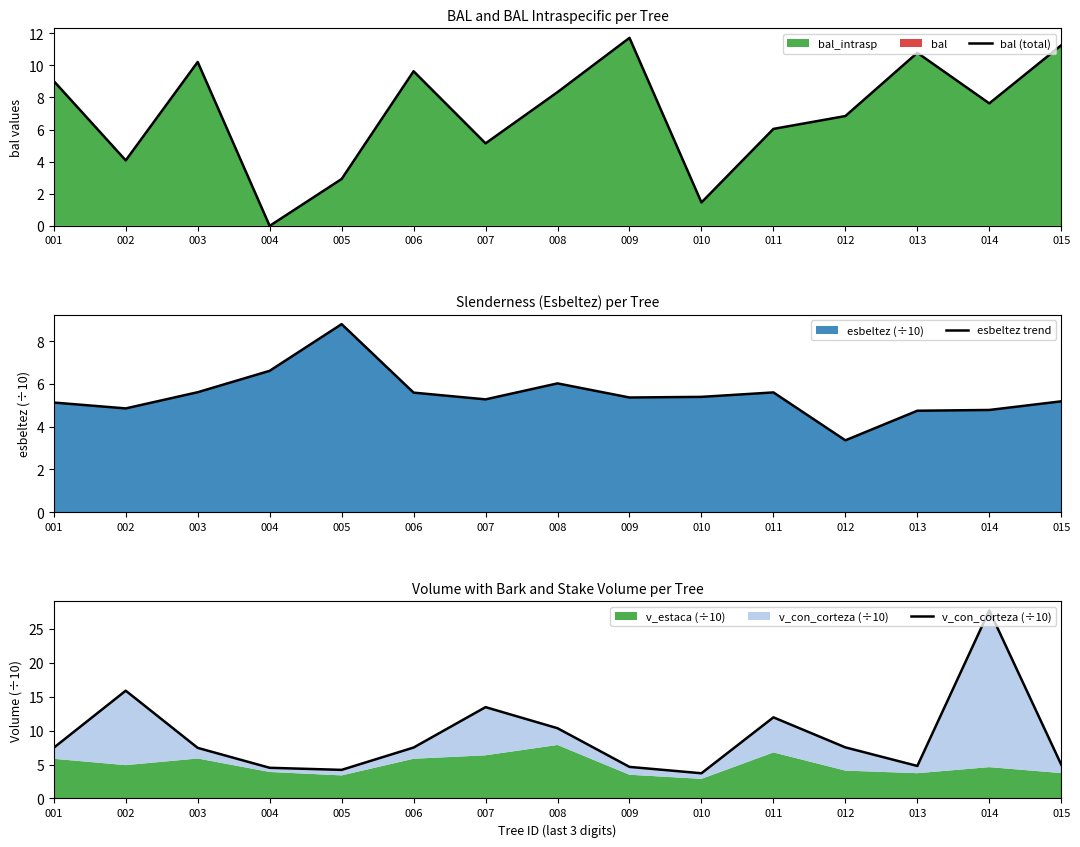

Reading left to right, extract all data points from this chart.

bal (total): 001=9.0	002=4.1	003=10.2	004=0.0	005=2.9	006=9.6	007=5.1	008=8.3	009=11.7	010=1.5	011=6.0	012=6.8	013=10.8	014=7.6	015=11.2
esbeltez trend: 001=5.1	002=4.9	003=5.6	004=6.6	005=8.8	006=5.6	007=5.3	008=6.0	009=5.4	010=5.4	011=5.6	012=3.4	013=4.7	014=4.8	015=5.2
v_con_corteza (÷10): 001=7.5	002=15.9	003=7.4	004=4.5	005=4.2	006=7.5	007=13.4	008=10.3	009=4.6	010=3.7	011=11.9	012=7.5	013=4.8	014=27.7	015=5.0